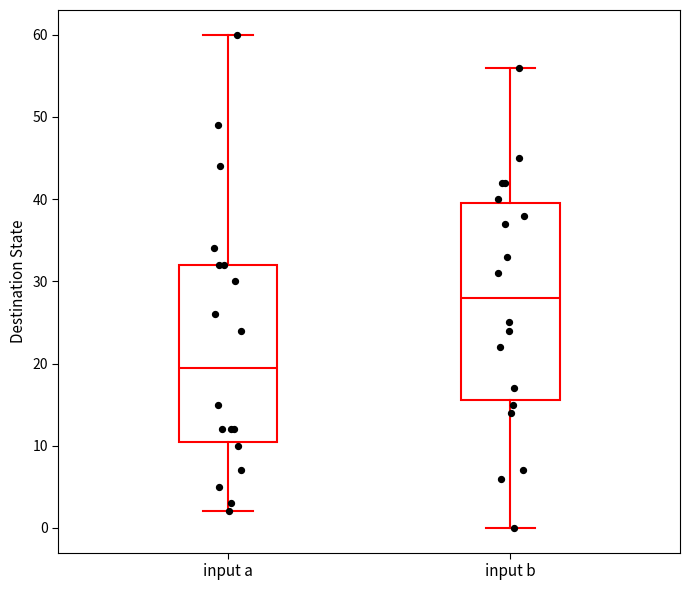

Where is the upper edge of the box for input a on the y-axis? The values are not printed on the chart, so give them approximately, as read against the axis.

32